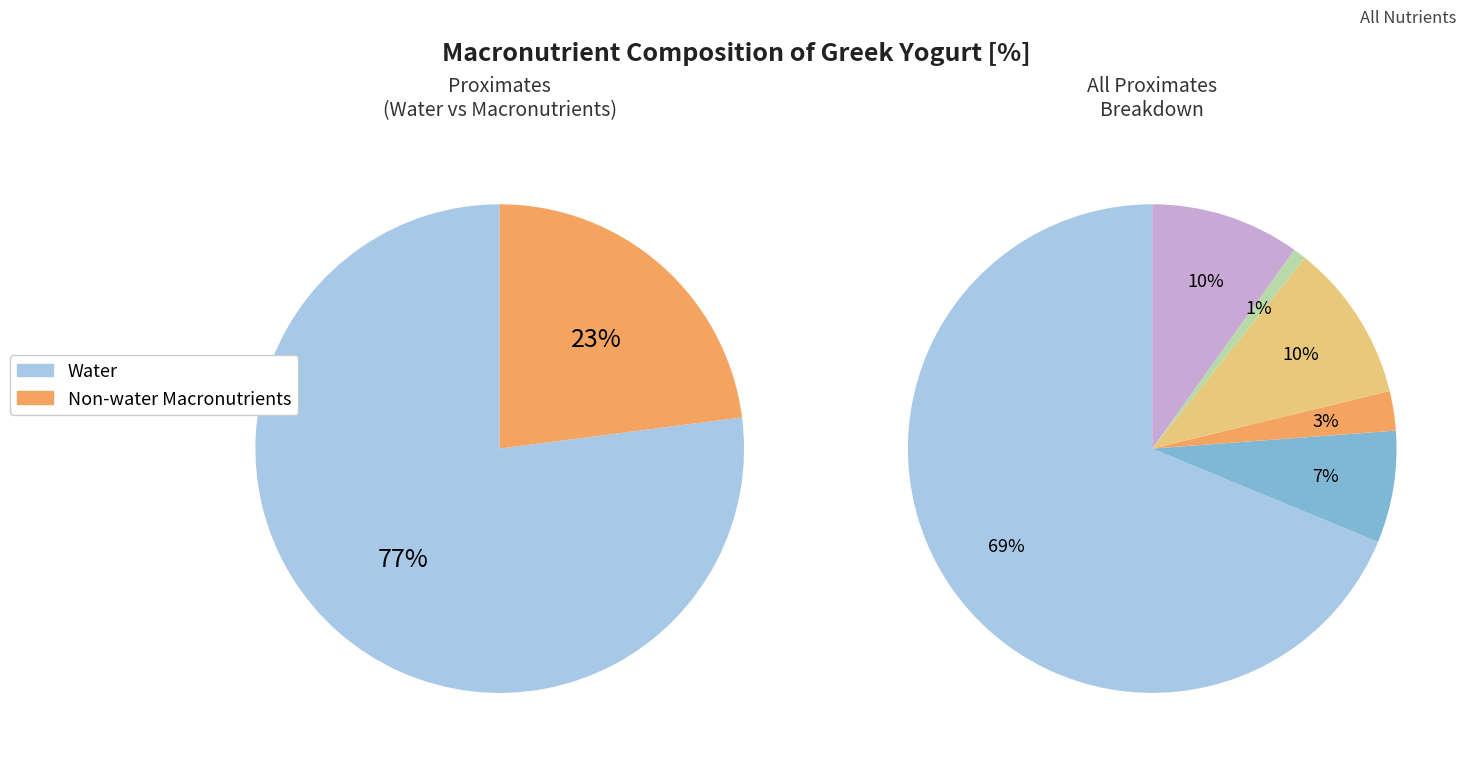

Rank the categories by value from highest to lowest.

Water, Carbohydrate, by difference, Sugars, total, Protein, Total lipid (fat), Fiber, total dietary